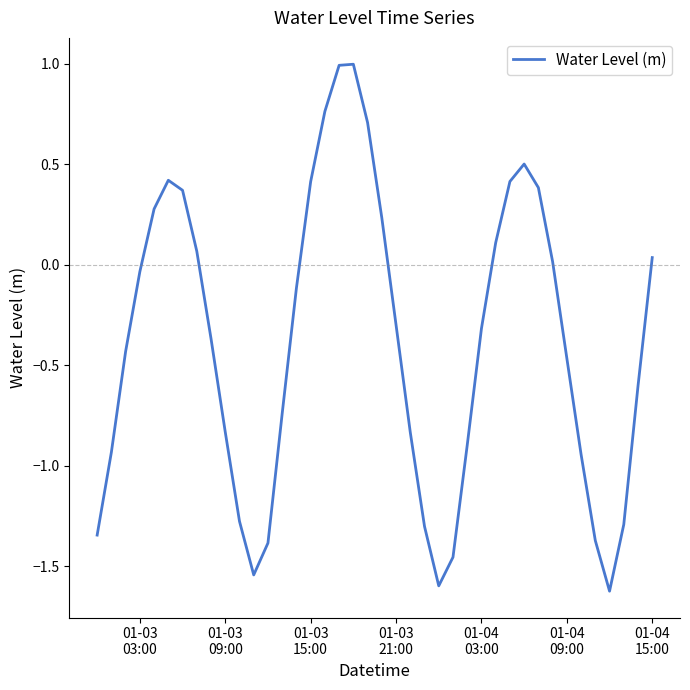

What is the smallest value displayed?

-1.6